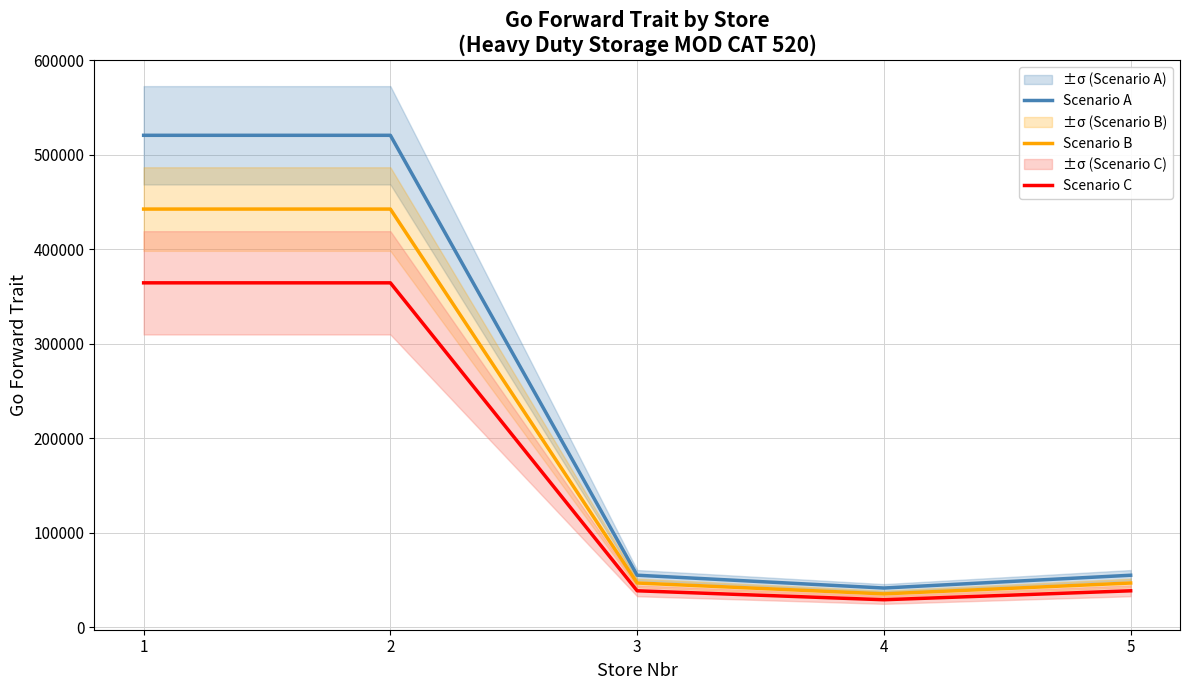

True or false: Scenario B and Scenario C intersect in this chart.

False